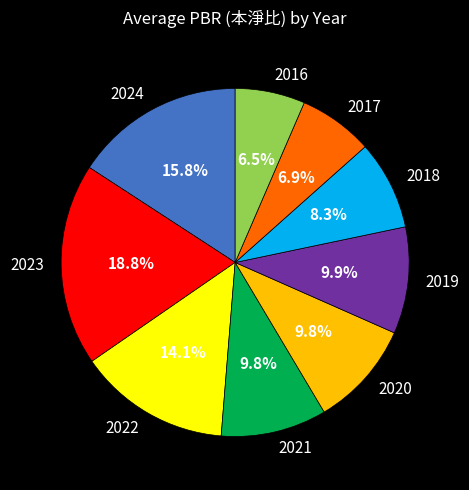

Which has a higher value, 2022 or 2020?

2022